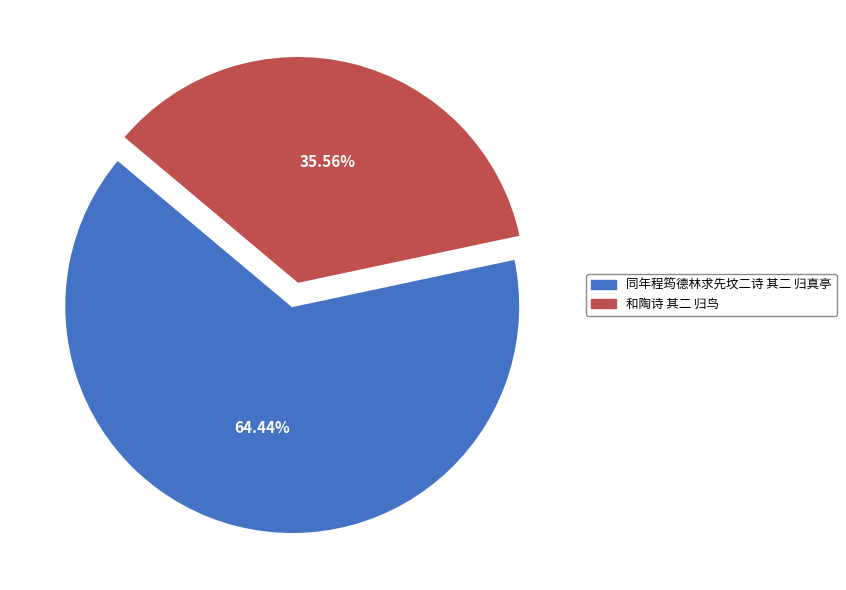

How many slices are in this pie chart?

2